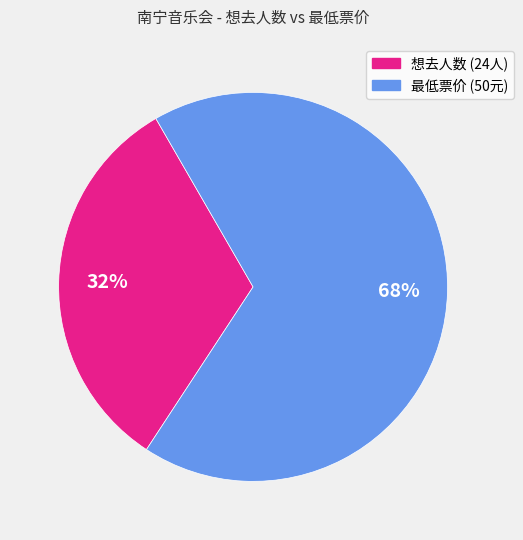

Is there any slice that represents more than half of the pie?

Yes